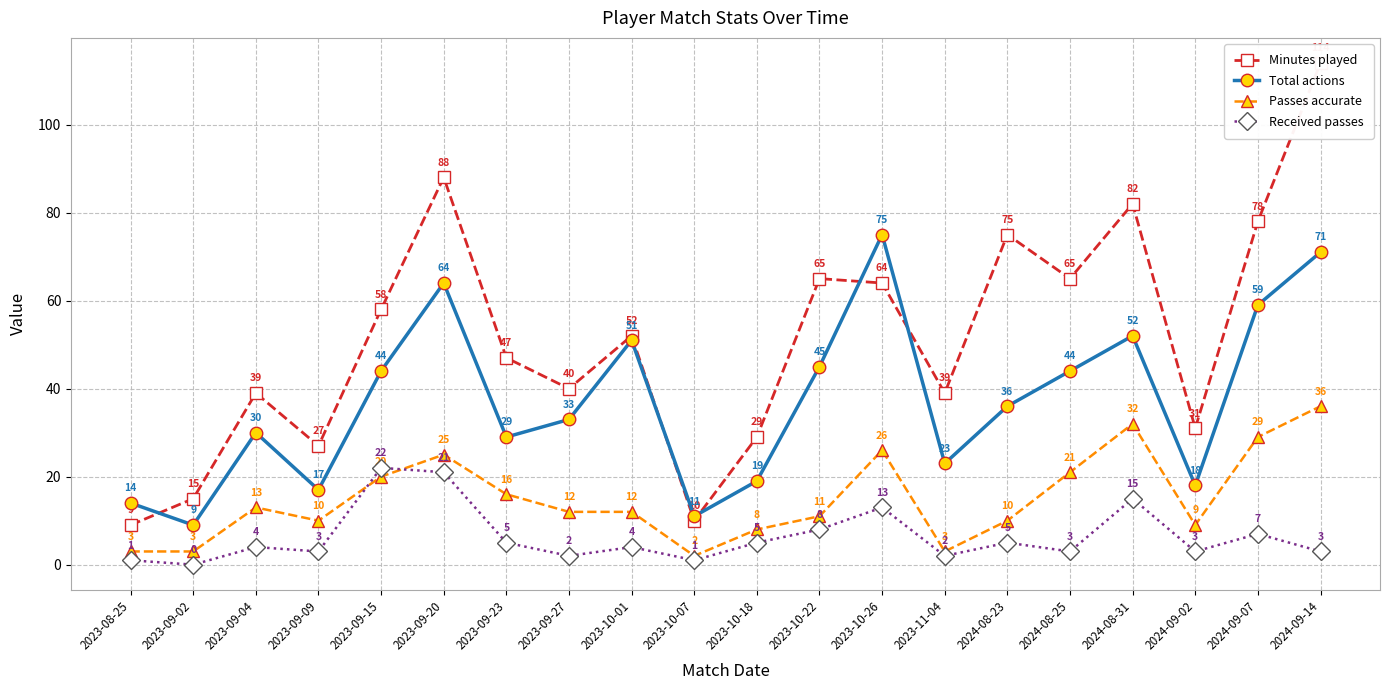

What is the average value of the Total actions series?

37